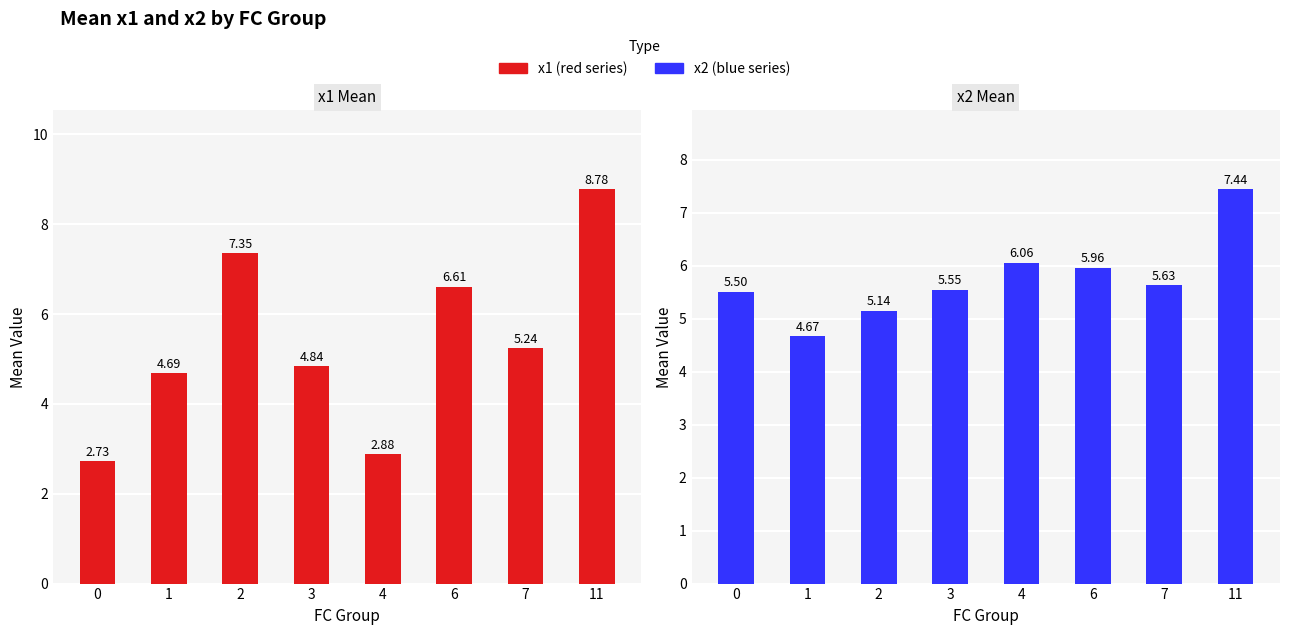

What is the total value across all series at 11?

16.2